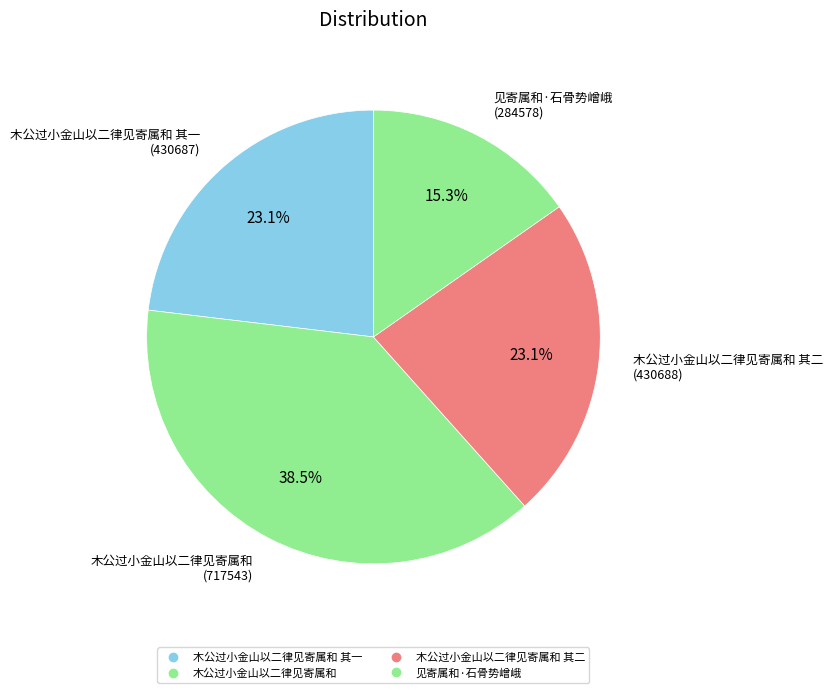

How many segments does this pie chart have?

4